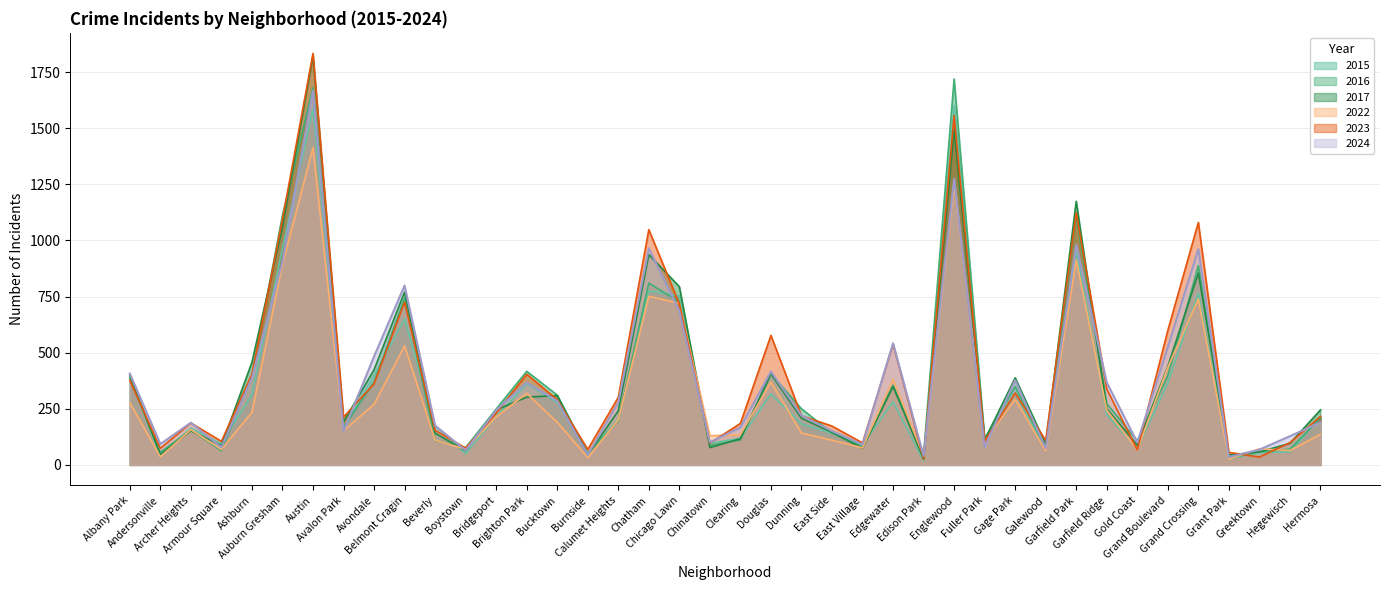

How many lines are shown in the chart?

6